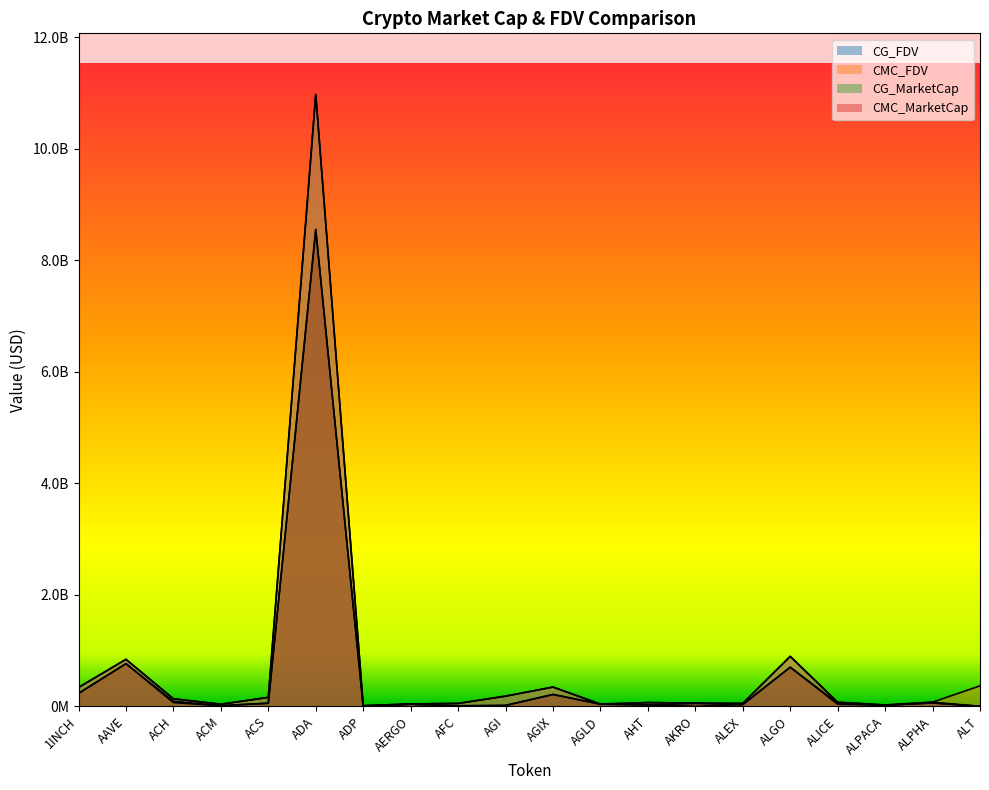

How many data points in CMC_FDV are above 74939509?

10